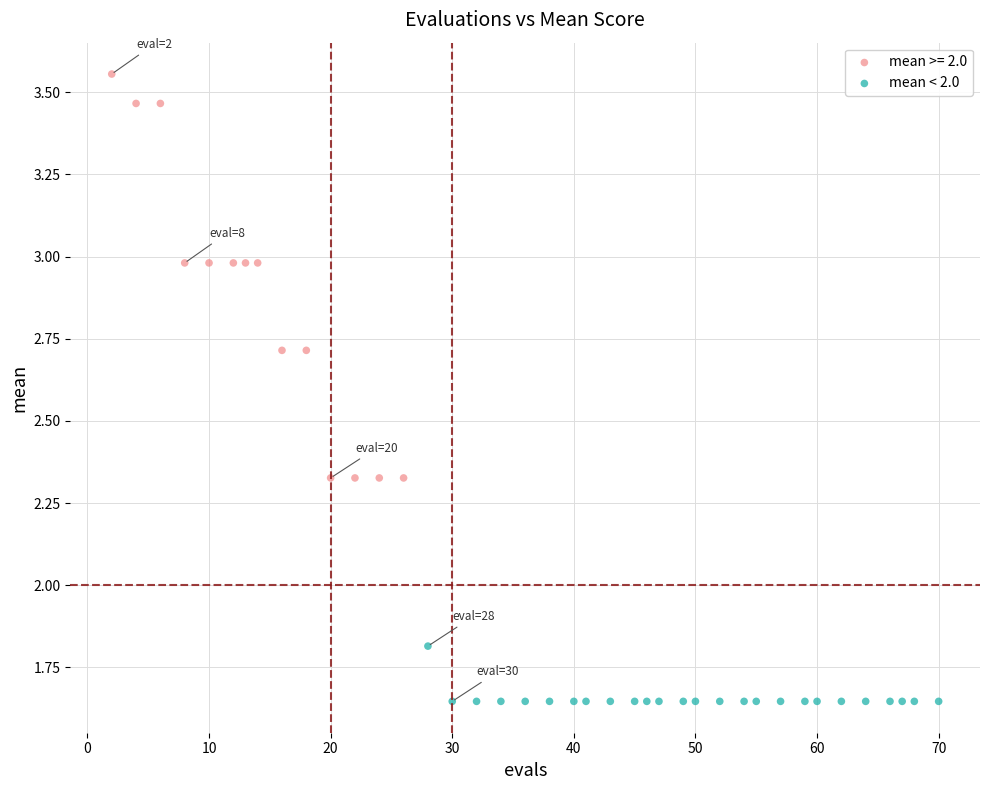

Which series has the widest spread of Y values?

mean >= 2.0